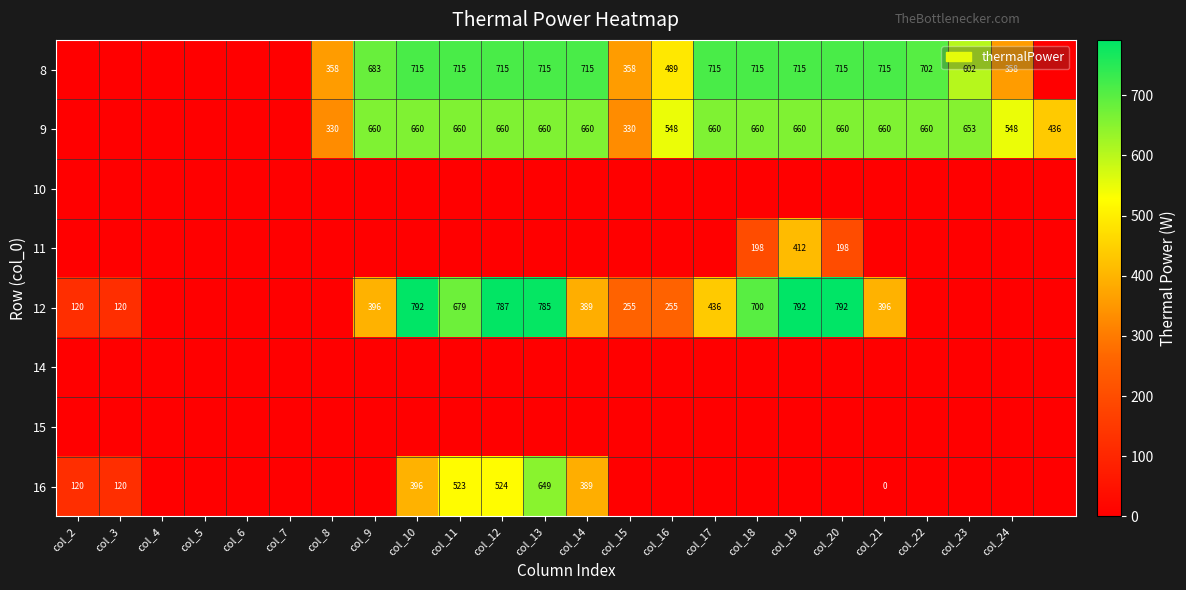

True or false: 9 has a value of 548 at col_16.

True